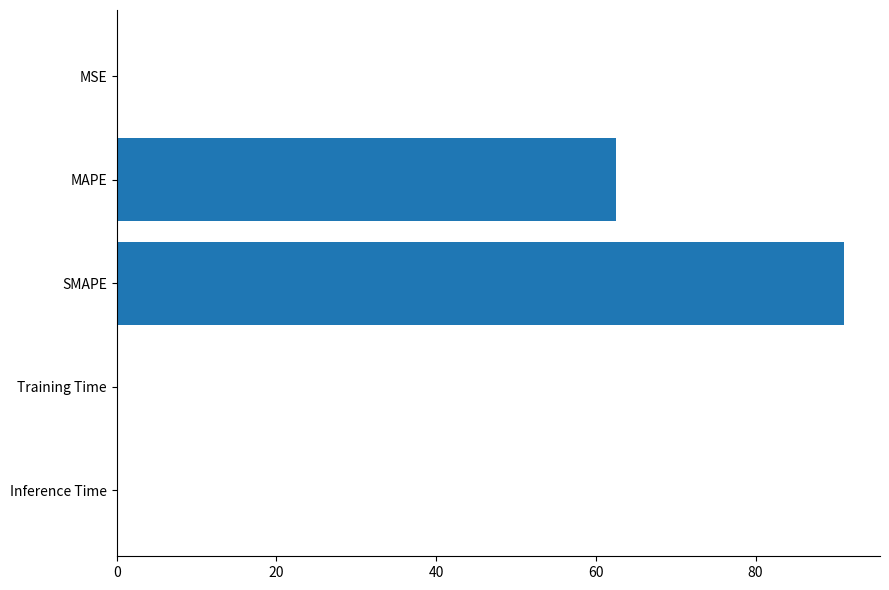

Are the bars horizontal?

Yes